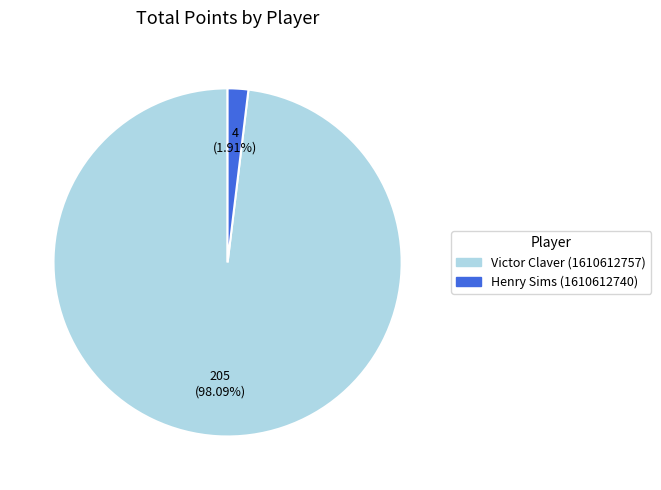

To the nearest percent, what portion does Henry Sims (1610612740) represent?

2%